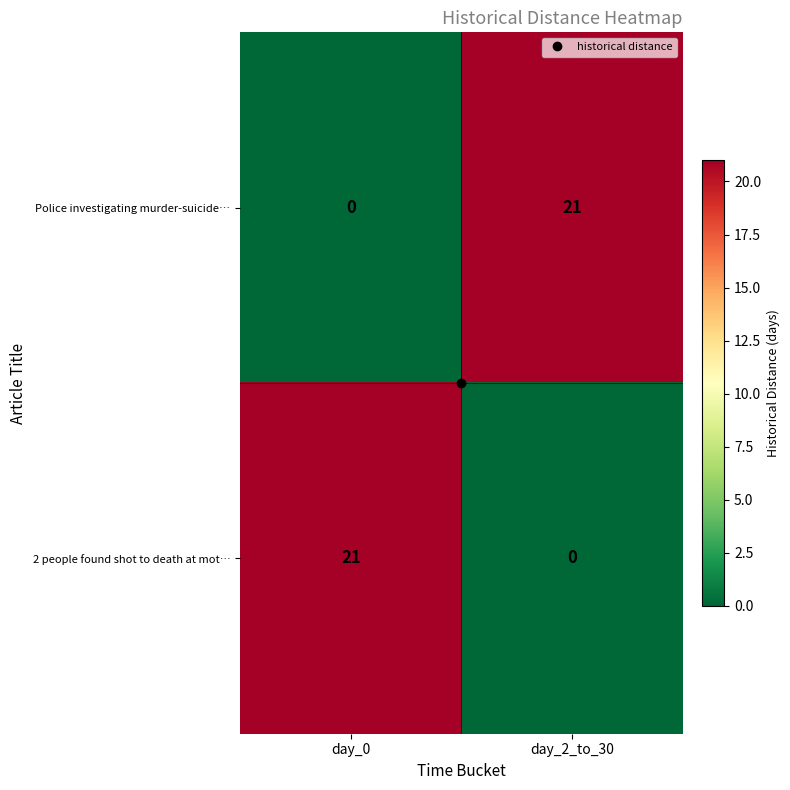

What is the total value across all series at day_0?

21